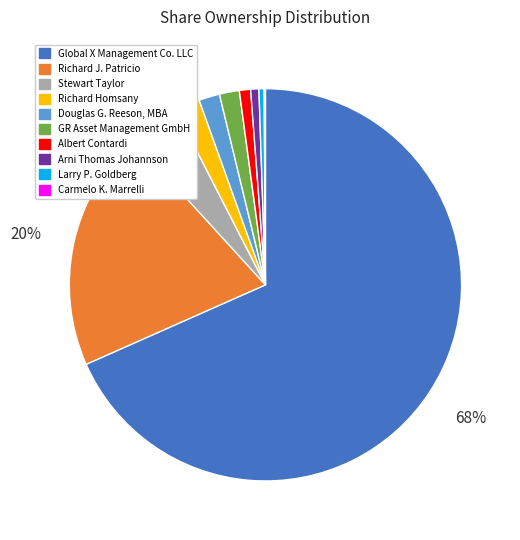

Is Global X Management Co. LLC the majority of the pie?

Yes